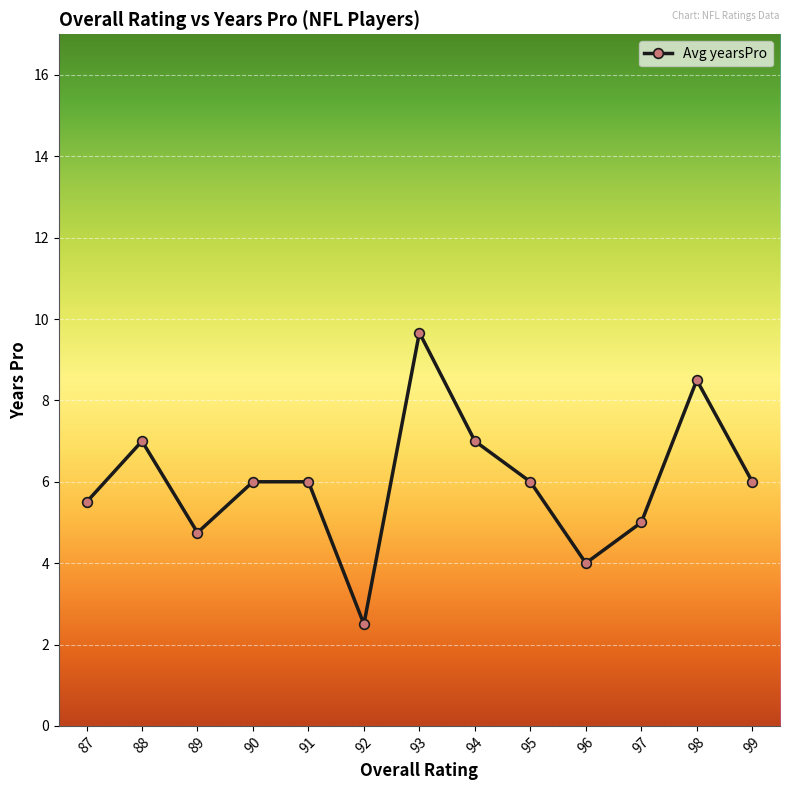

What is the ratio of the value at 87 to the value at 90?

0.9